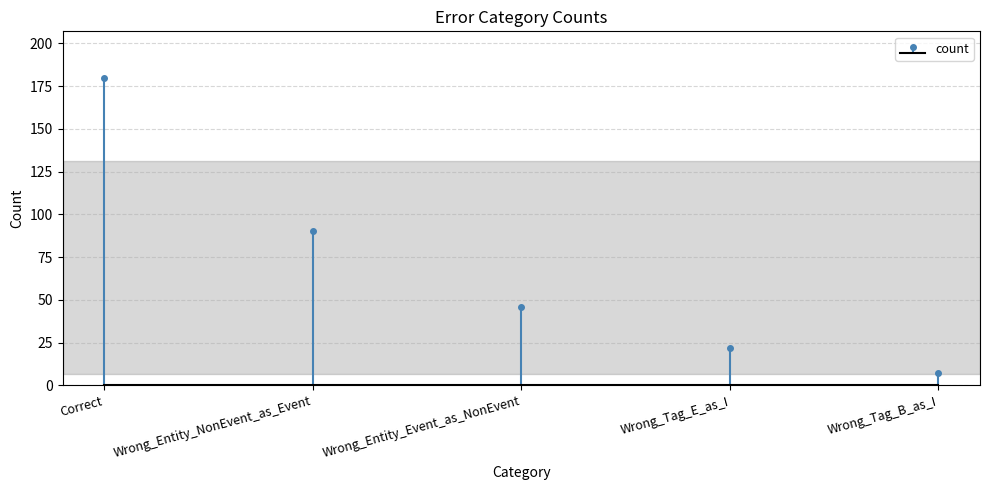

Reading left to right, extract all data points from this chart.

180	90	46	22	7